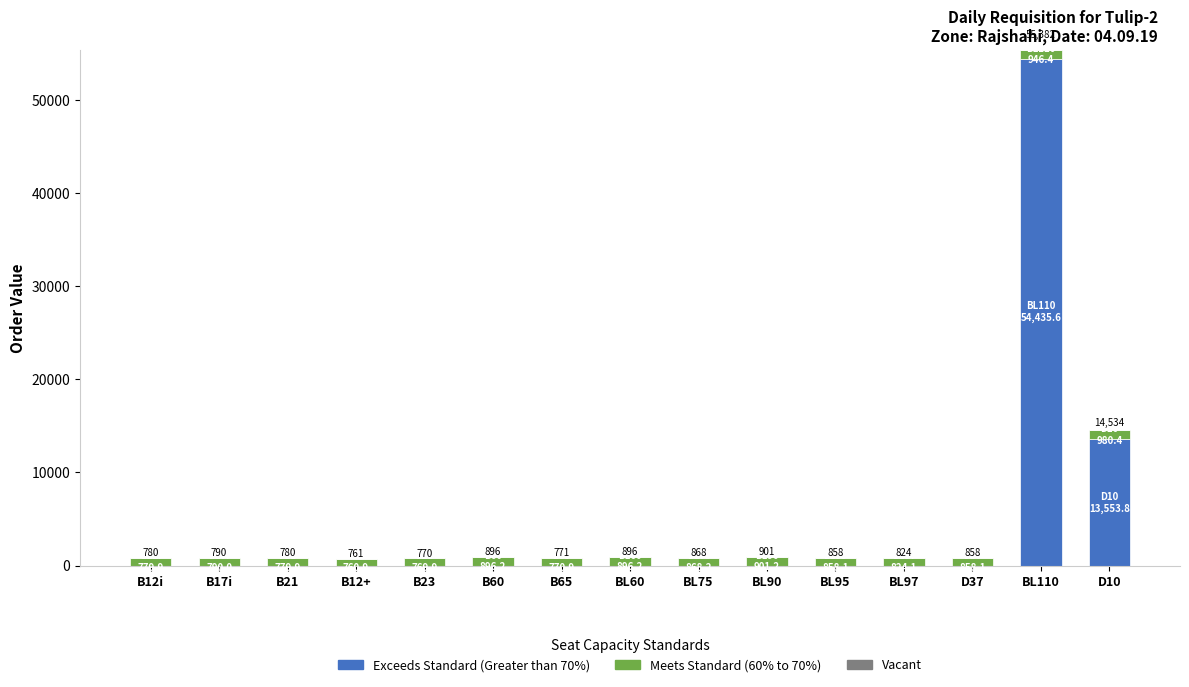

Which category has the highest value in the Exceeds Standard (Greater than 70%) series?

BL110